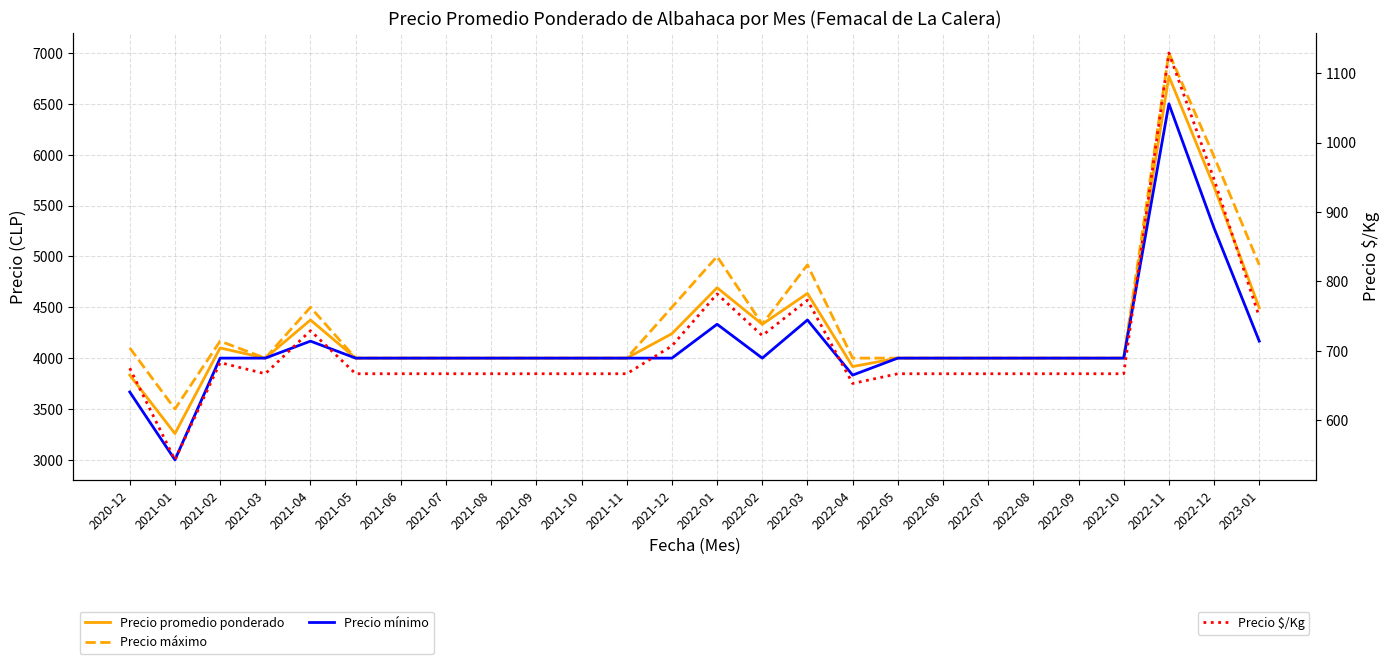

How many values in the Precio $/Kg series are below 667?

2